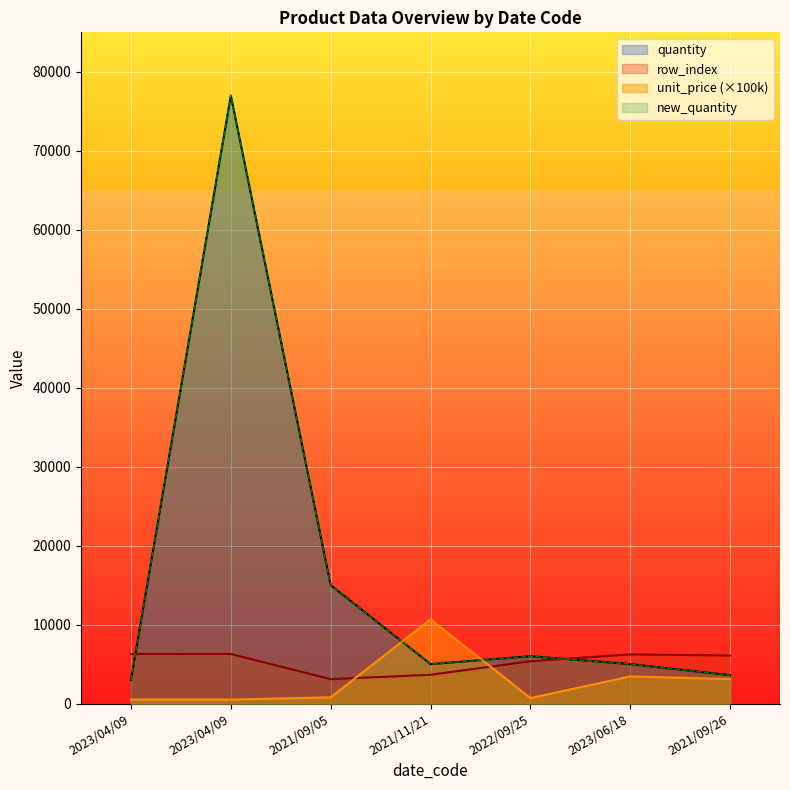

True or false: unit_price has more than 0 interior local peaks.

True